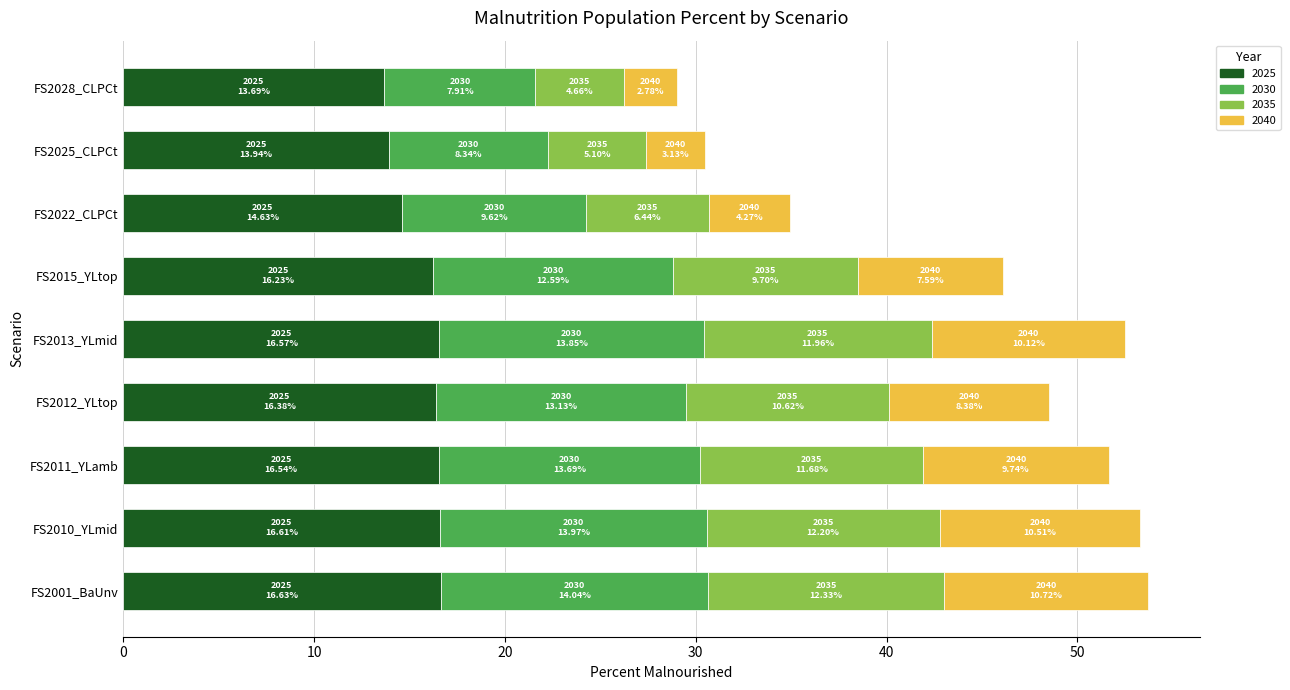

Is it true that 2025 equals 13.7 at FS2028_CLPCt?

True